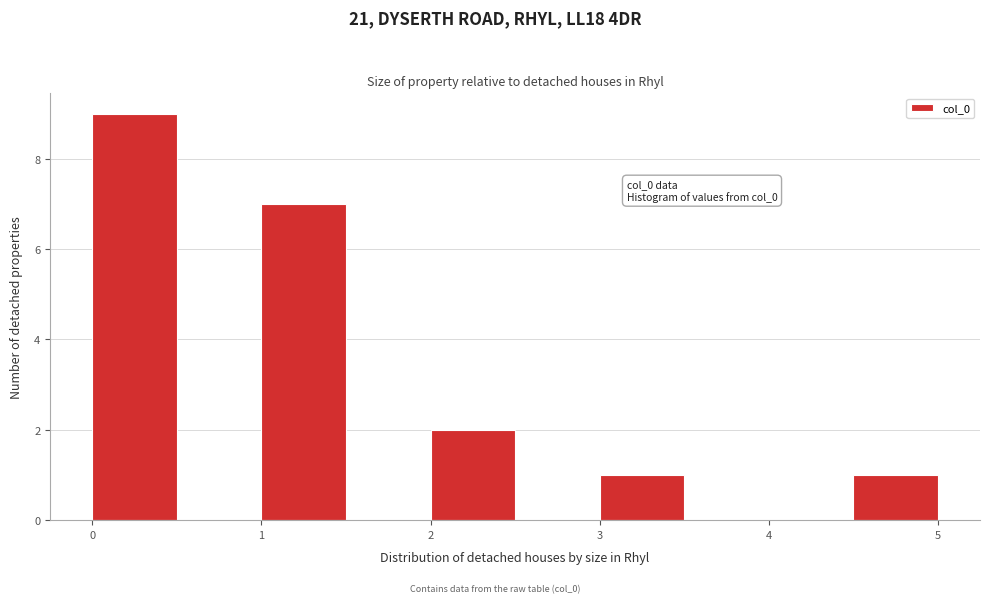

Which range on the x-axis has the tallest bar?

0.0 to 0.5